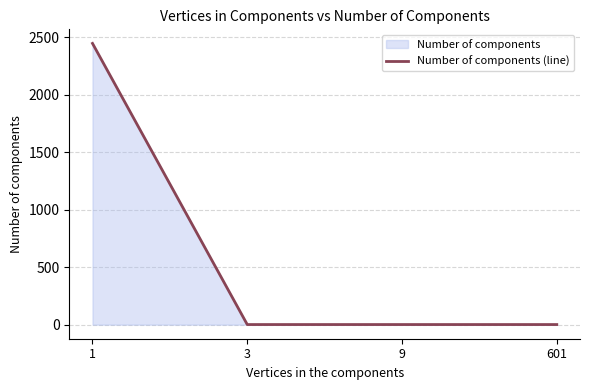

At which category does the chart reach its minimum across all series?

3